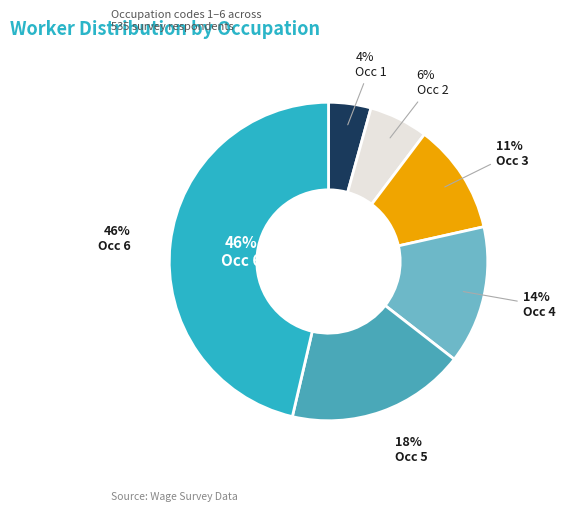

Is there any slice that represents more than half of the pie?

No